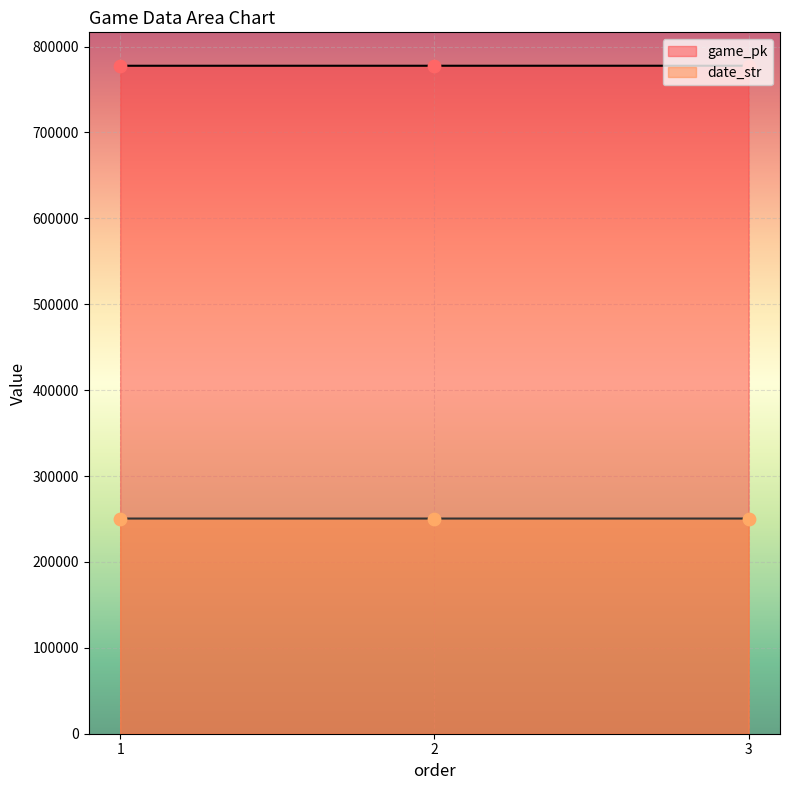

Is the value of game_pk at 1 greater than the value of date_str at 2?

Yes